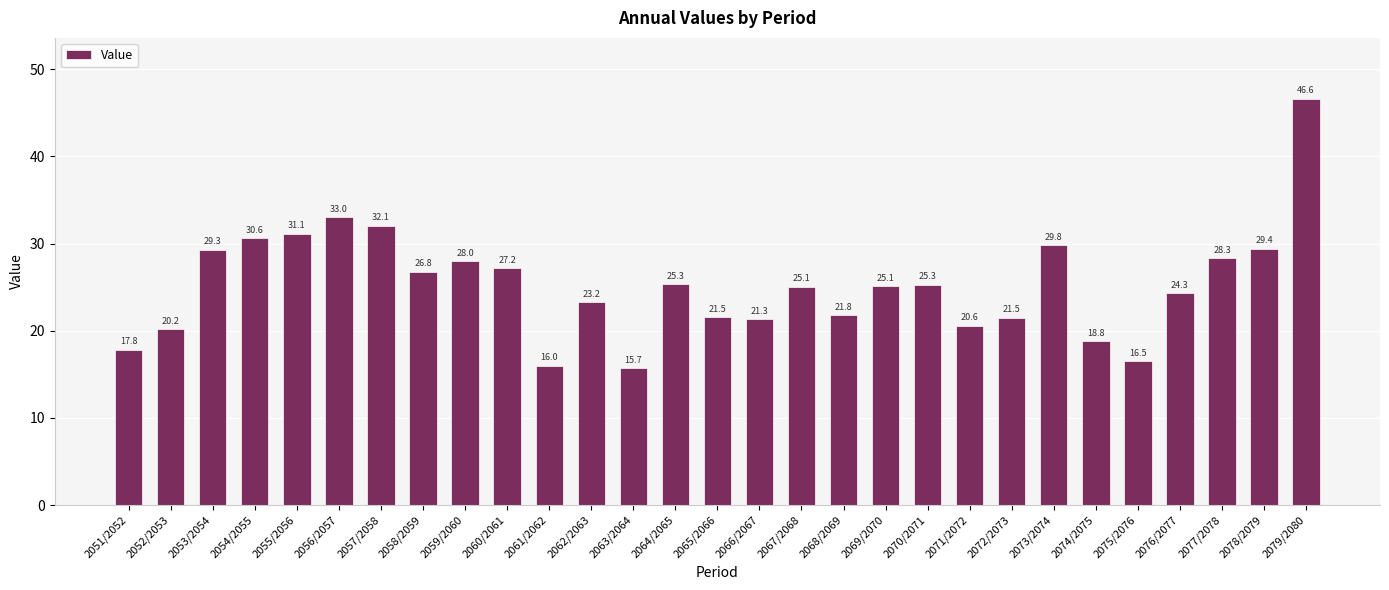

The value at 2061/2062 is 26.7. True or false?

False